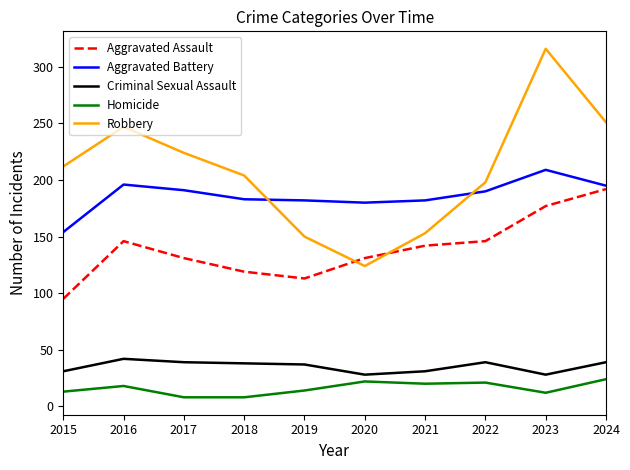

What is the maximum value shown in the chart?

316